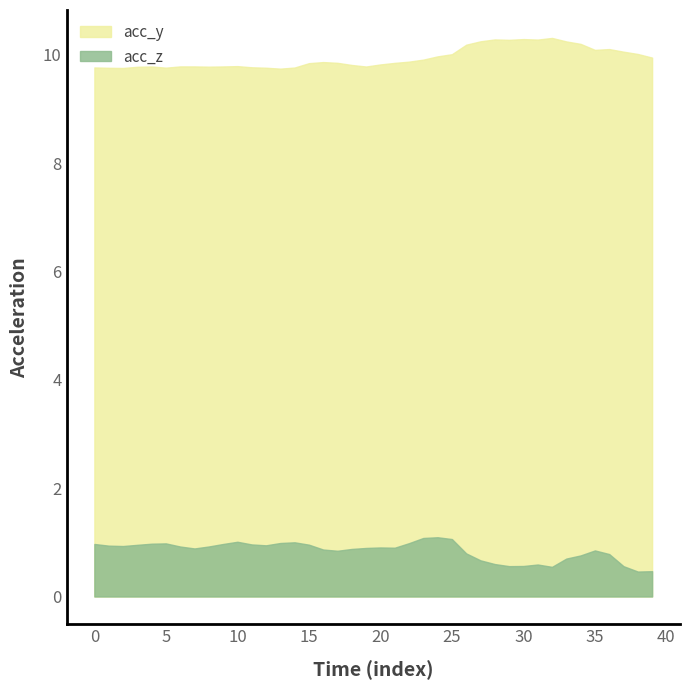

Which series has the largest total across all categories?

acc_y